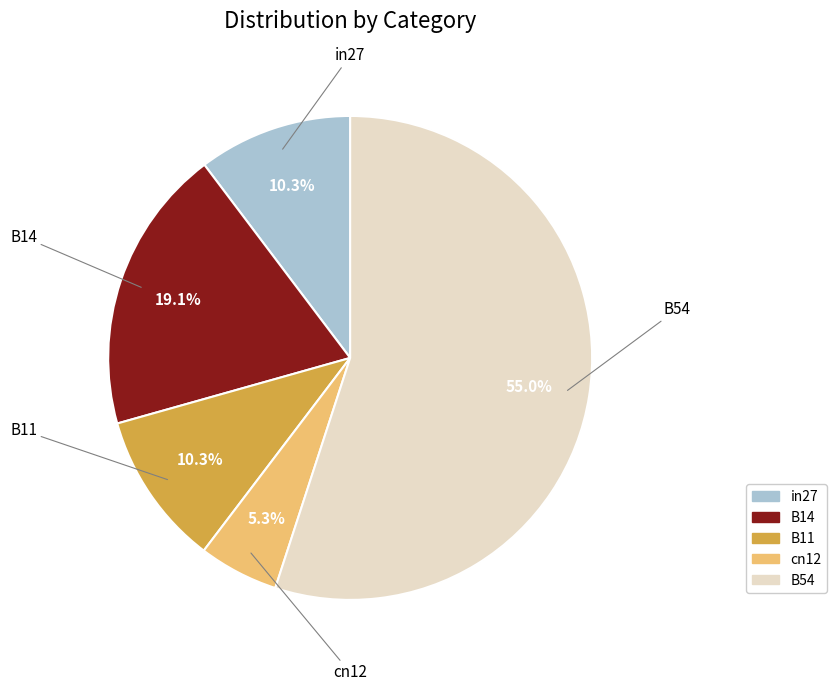

Which has a higher value, in27 or B14?

B14